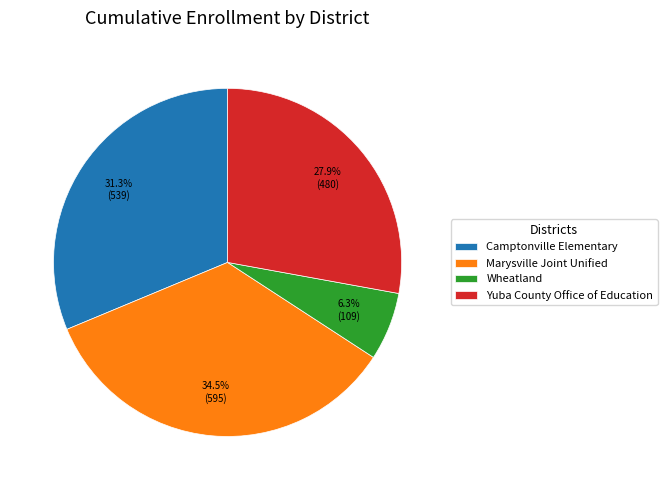

Is there a majority slice in this chart?

No